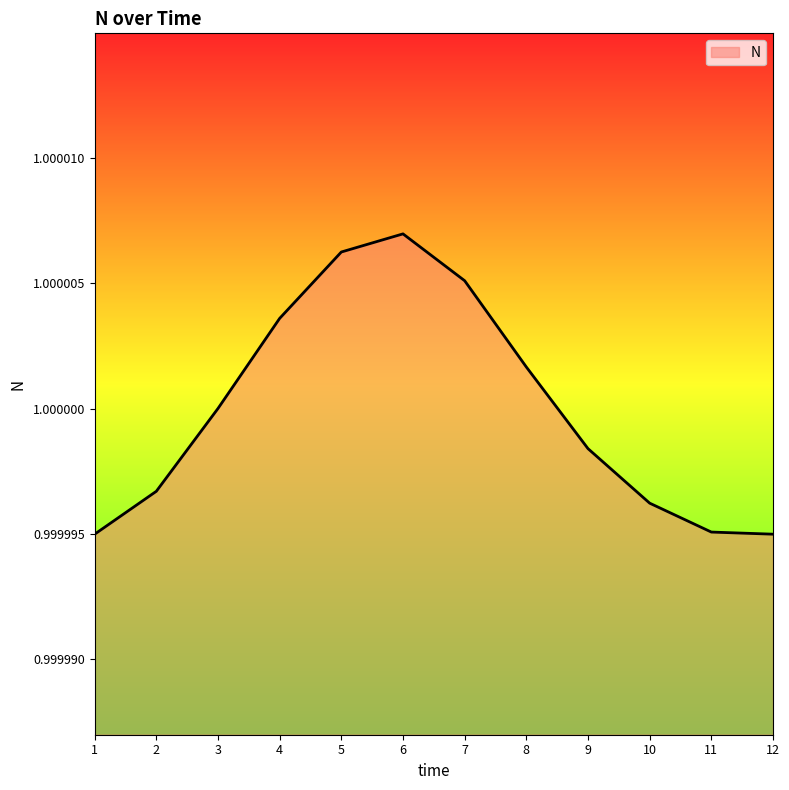

Between 7 and 12, which is larger?

7